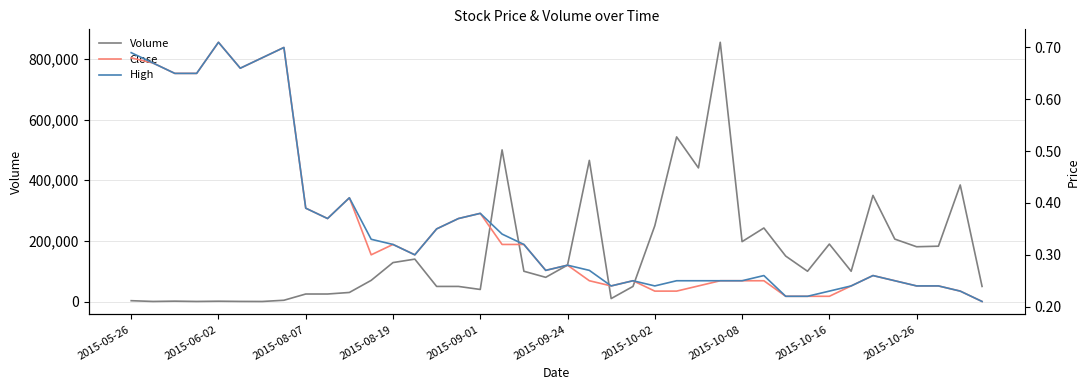

Which series has the widest spread of values?

Volume